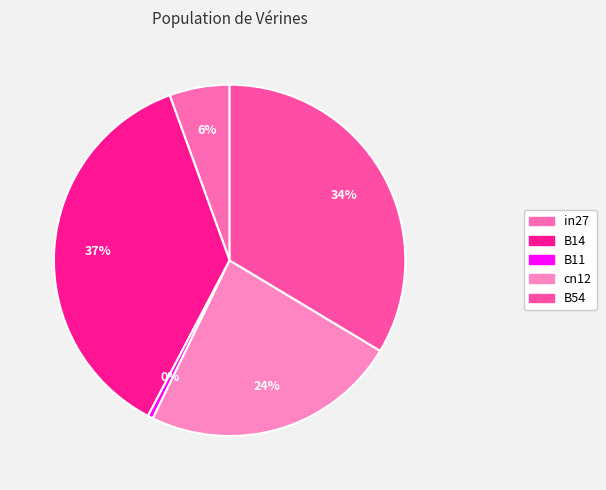

How many segments does this pie chart have?

5